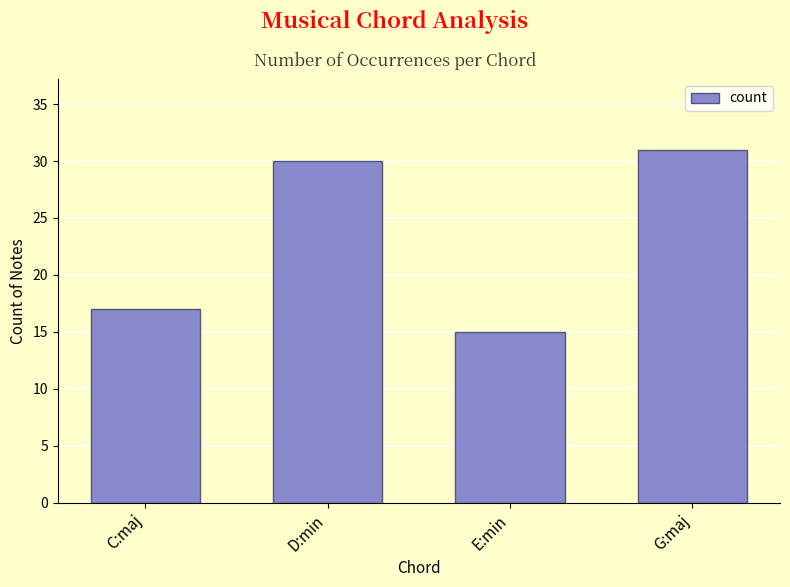

What is the smallest value displayed?

15